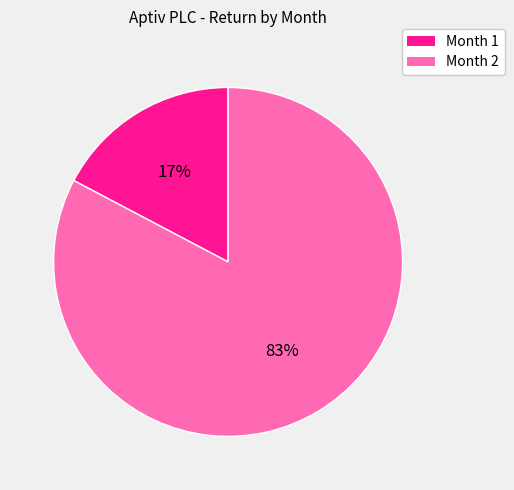

How many slices are in this pie chart?

2